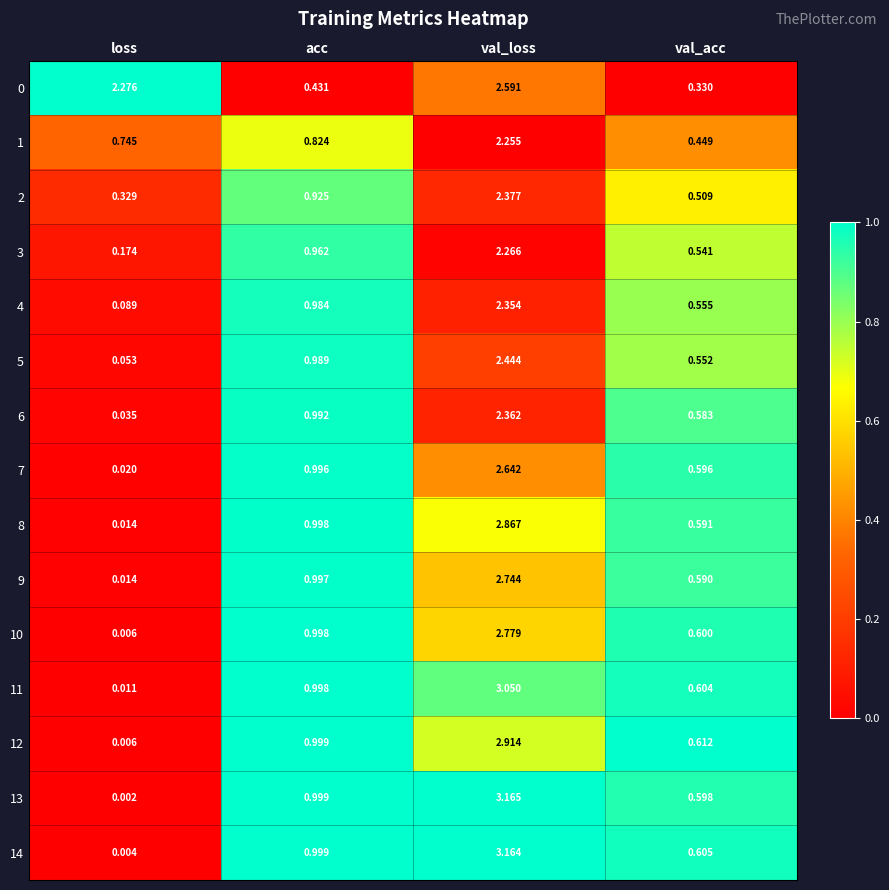

At which category does the chart reach its minimum across all series?

loss